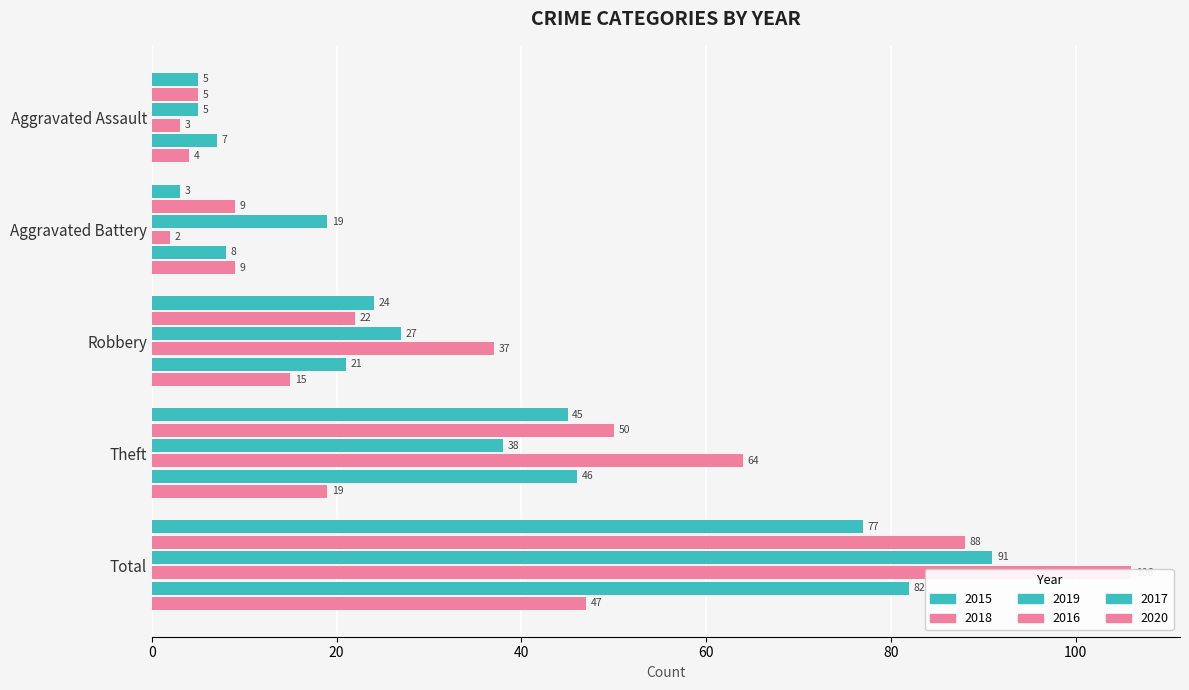

Is the value of 2015 at Total greater than the value of 2018 at Total?

No